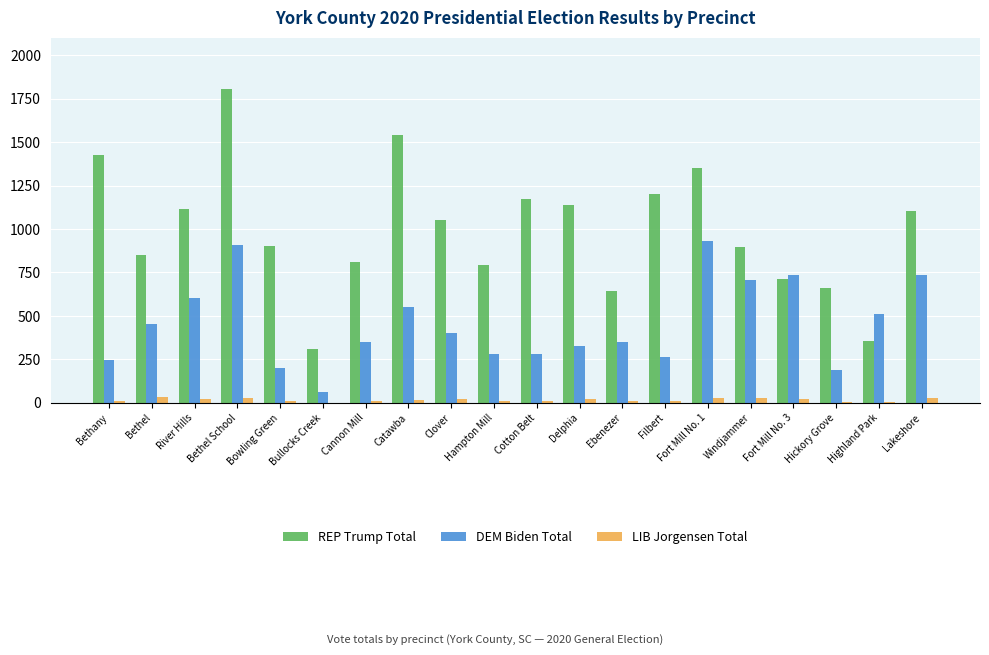

Which series has the largest total across all categories?

REP Trump Total